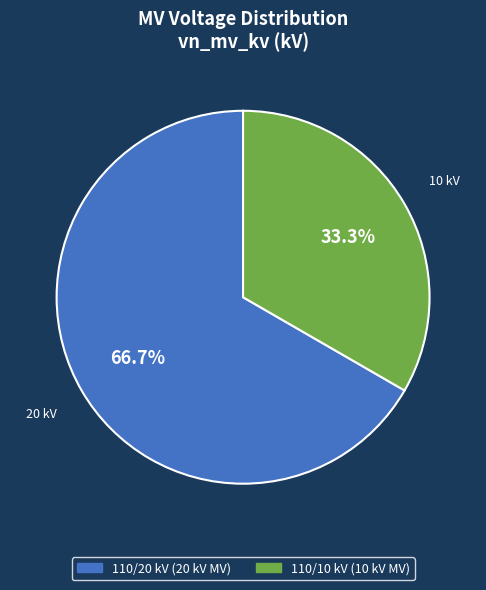

Does any single category account for the majority?

Yes